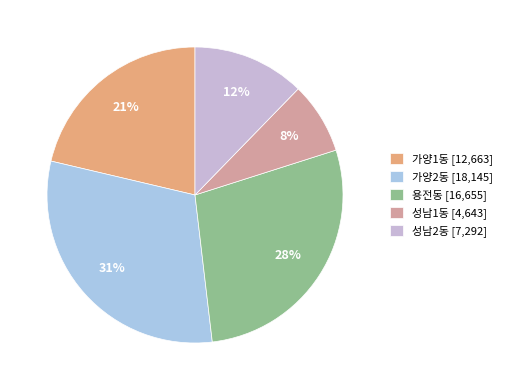

Does any single category account for the majority?

No